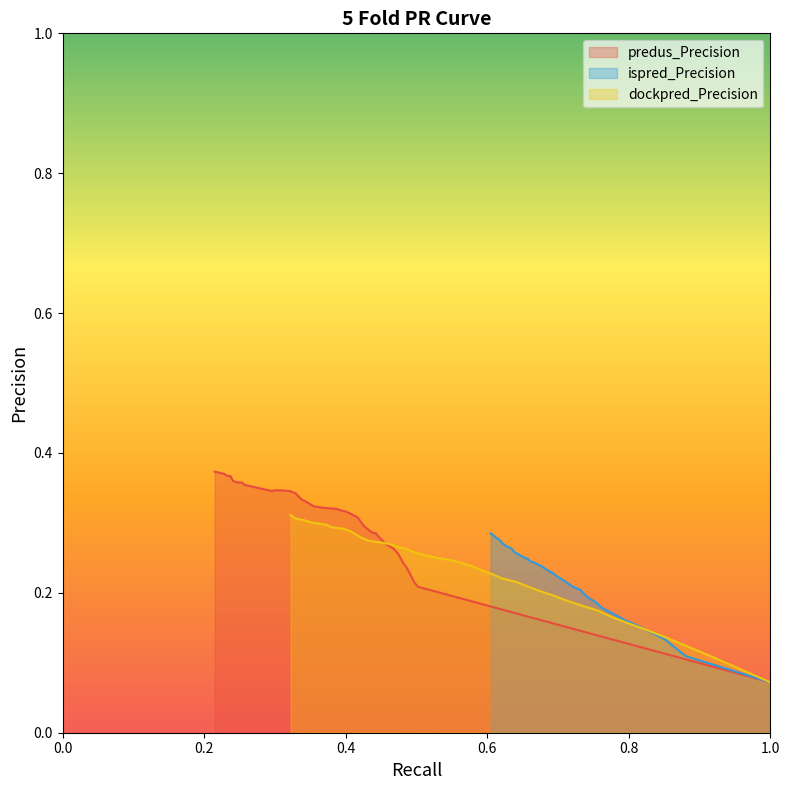

How many categories are shown in the chart?

39